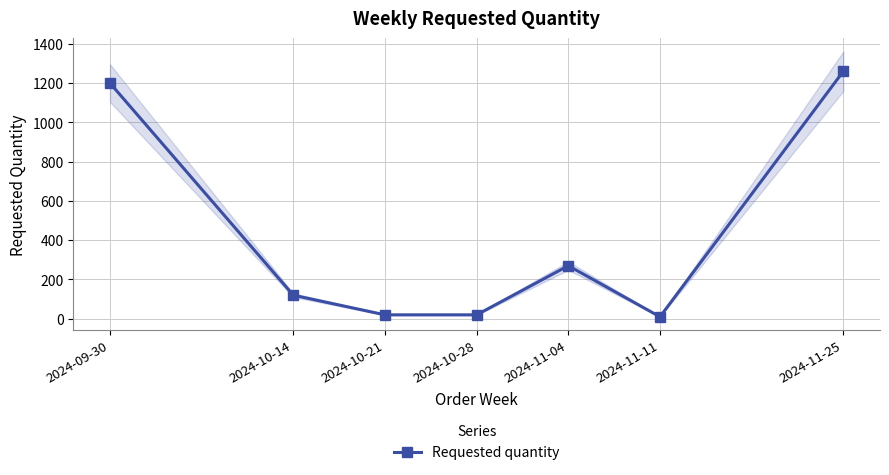

What is the difference between the values at 2024-10-14 and 2024-11-04?

150